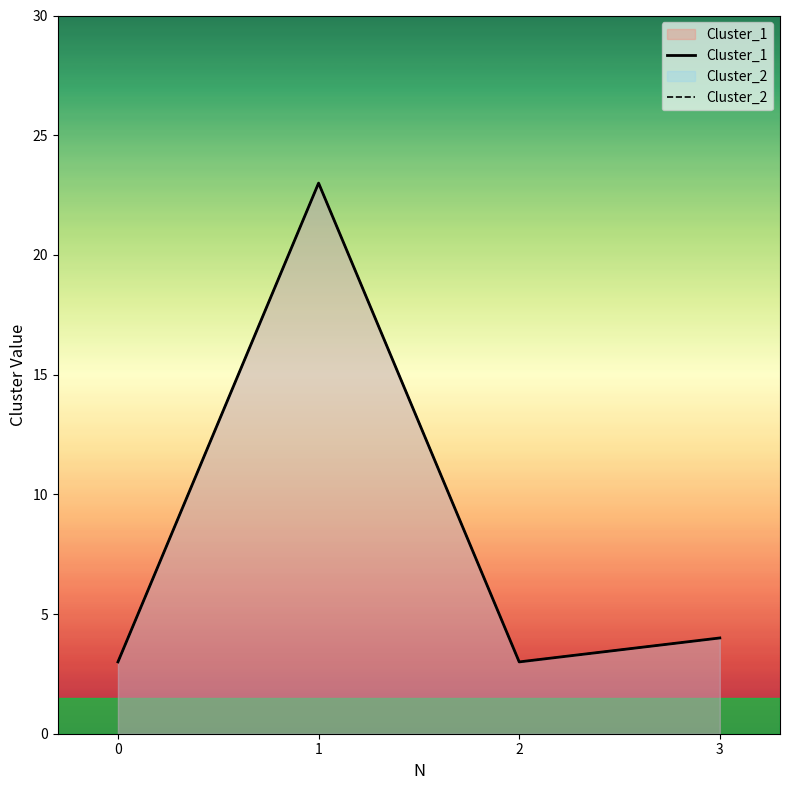

What is the greatest value displayed?

23